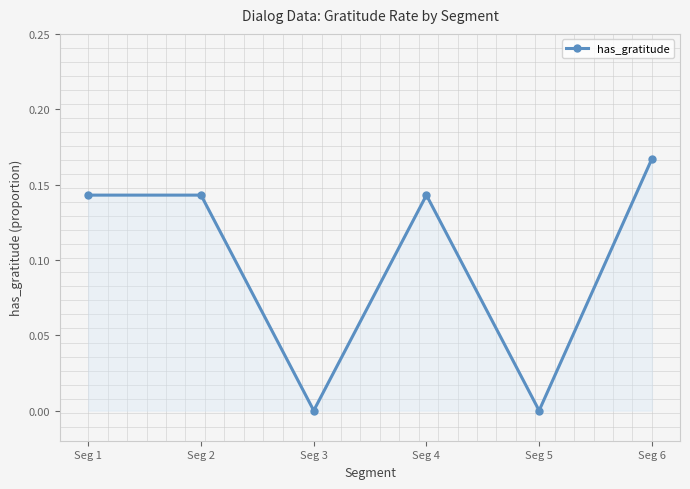

Which category has the highest value across all series?

Seg 6